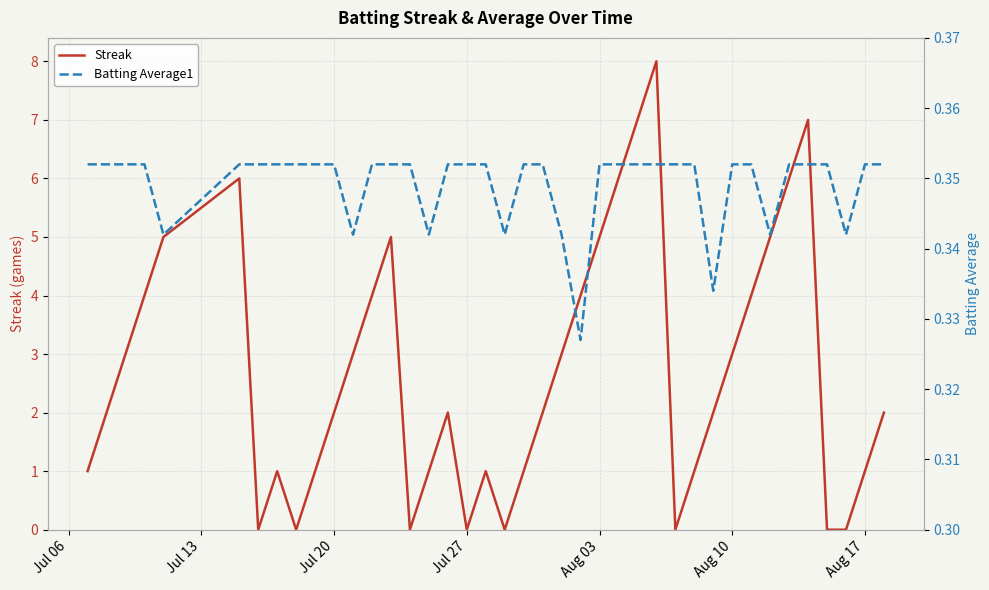

What is the maximum value for Streak?

8